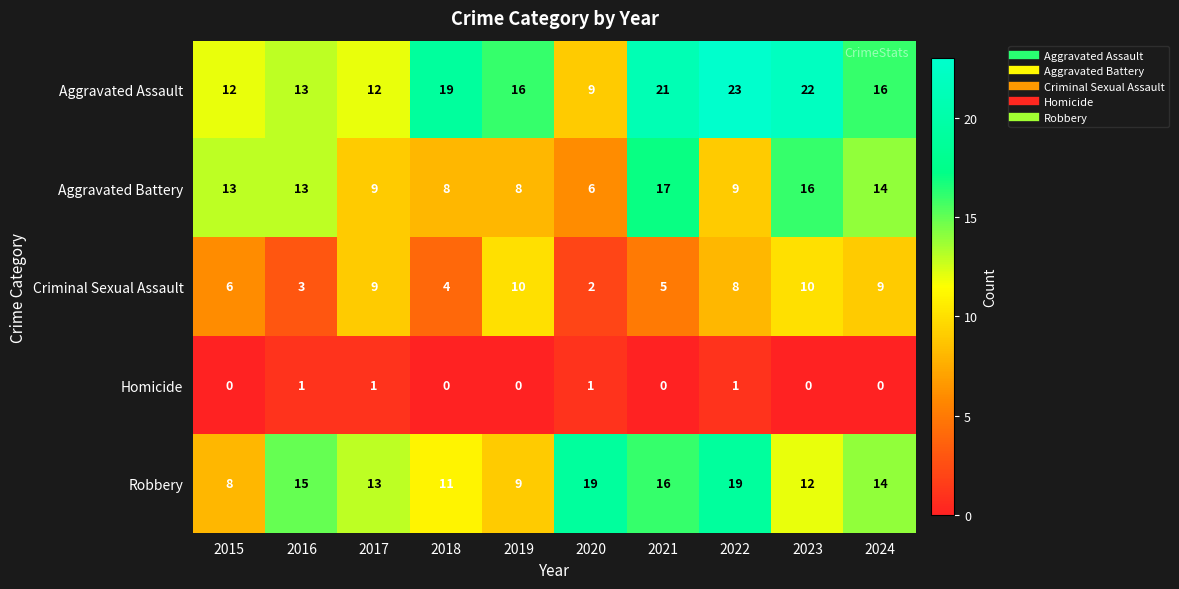

What is the spread (max minus min) of values at 2016?

14